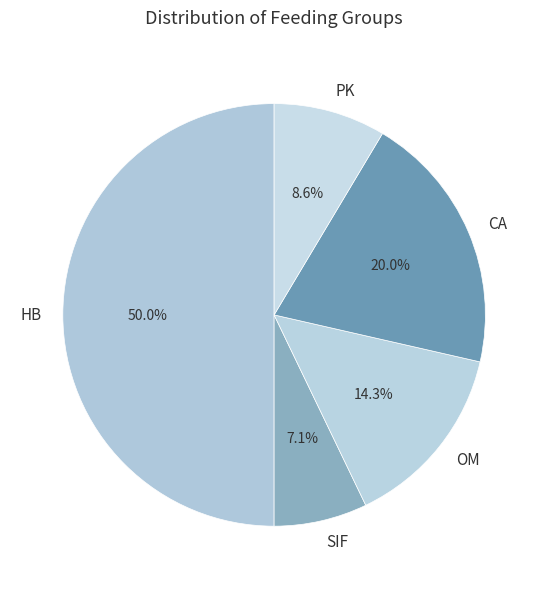

What is the ratio of the value at CA to the value at HB?

0.4